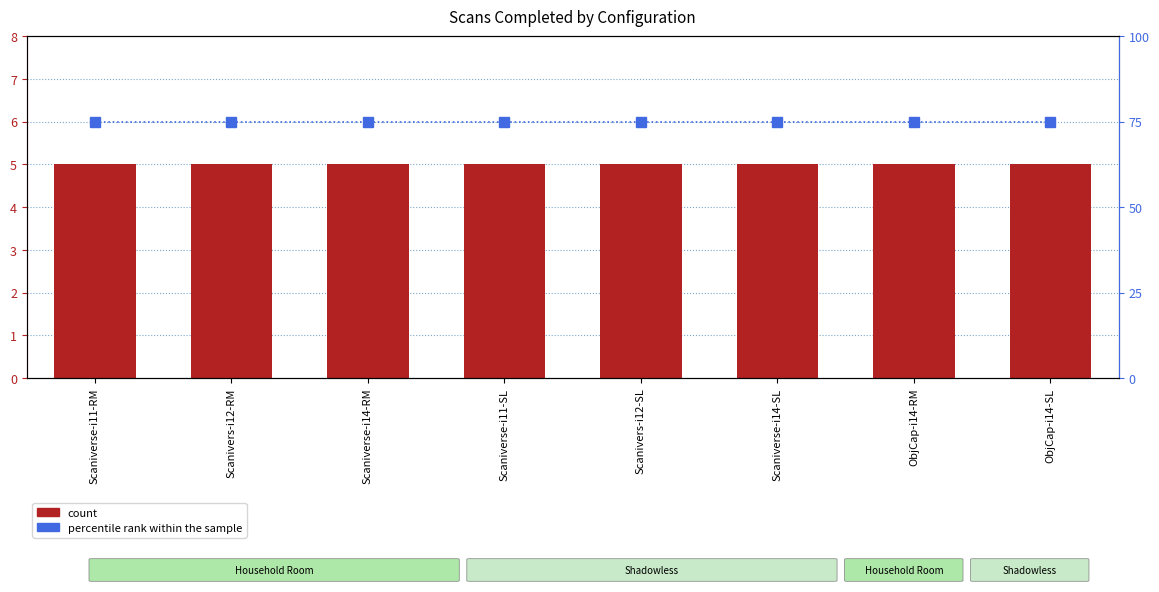

What is the spread (max minus min) of values at Scaniverse-i11-RM?

70